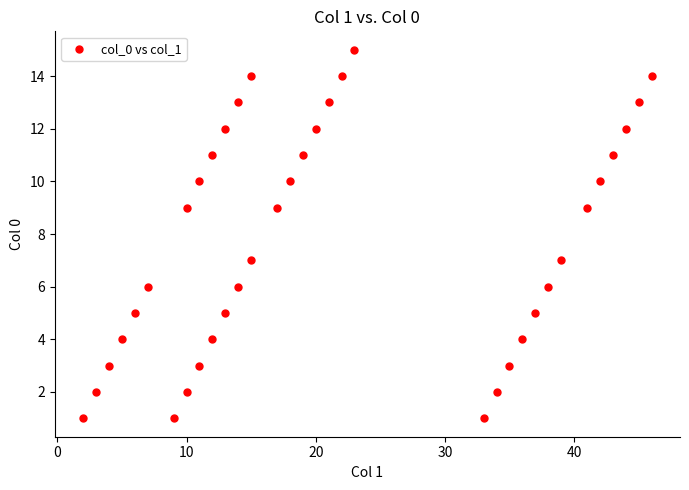

What is the range of X values (max minus min)?

44